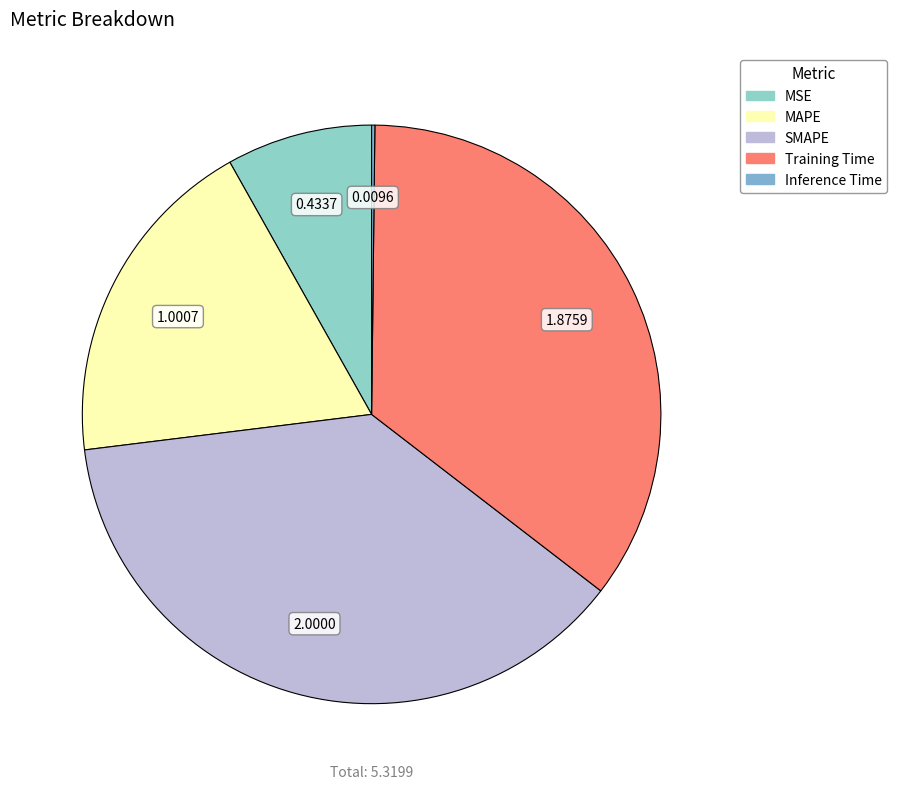

What portion of the pie excludes Training Time?

64.7%